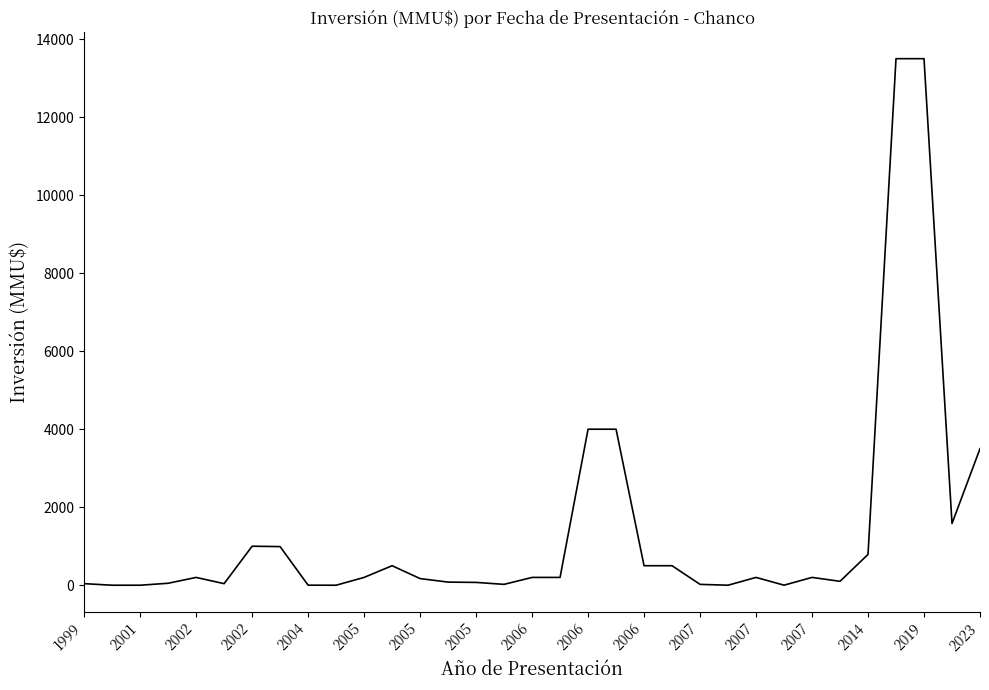

What is the difference between the maximum and minimum values?

13500